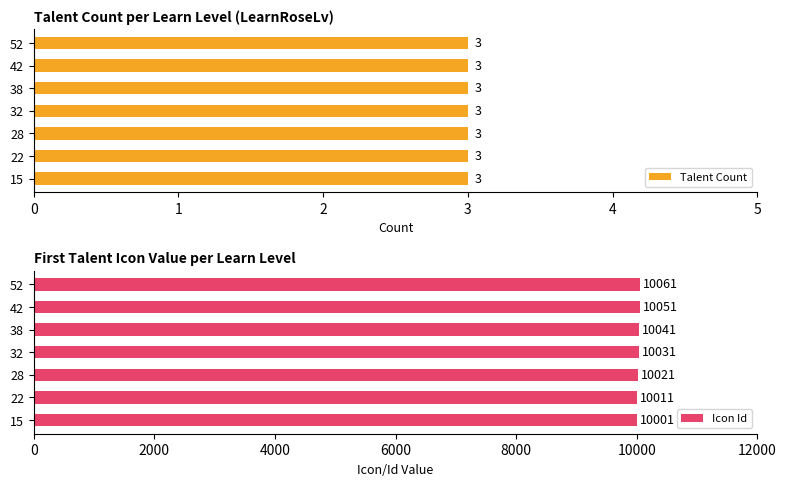

At which label does Icon Id reach its peak?

52